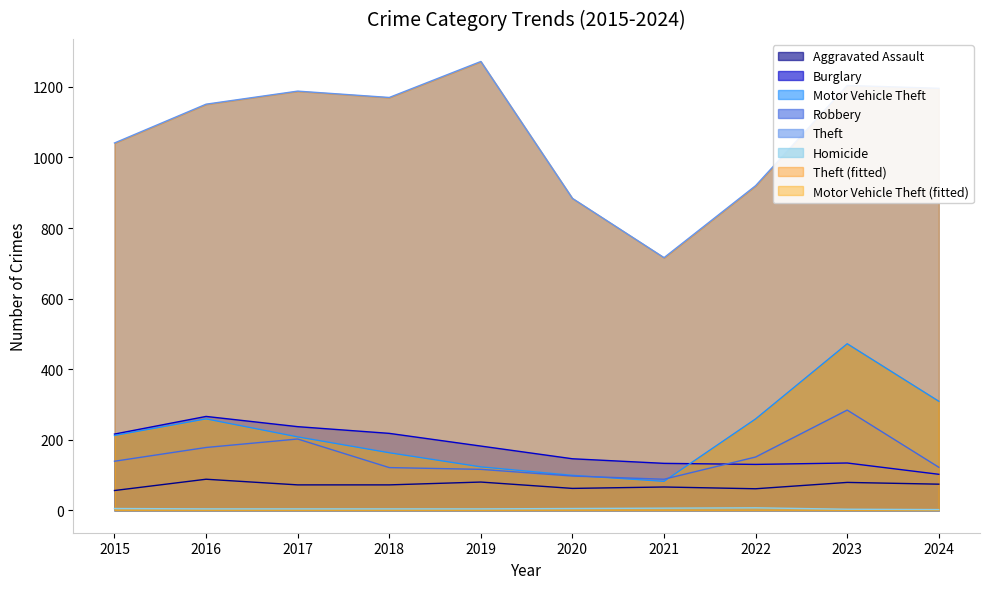

What is the value of the Burglary point at the 10th from the left?

102